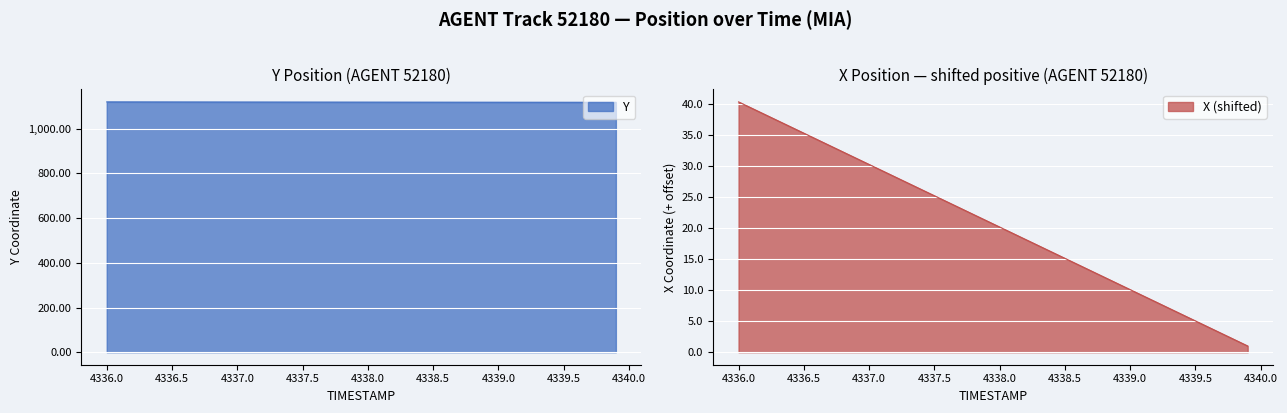

How many lines are shown in the chart?

2